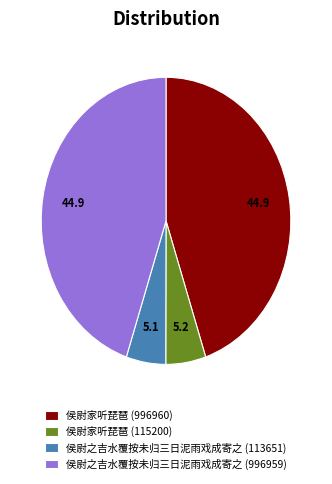

True or false: 侯尉家听琵琶 (996960) accounts for 45% of the total.

True